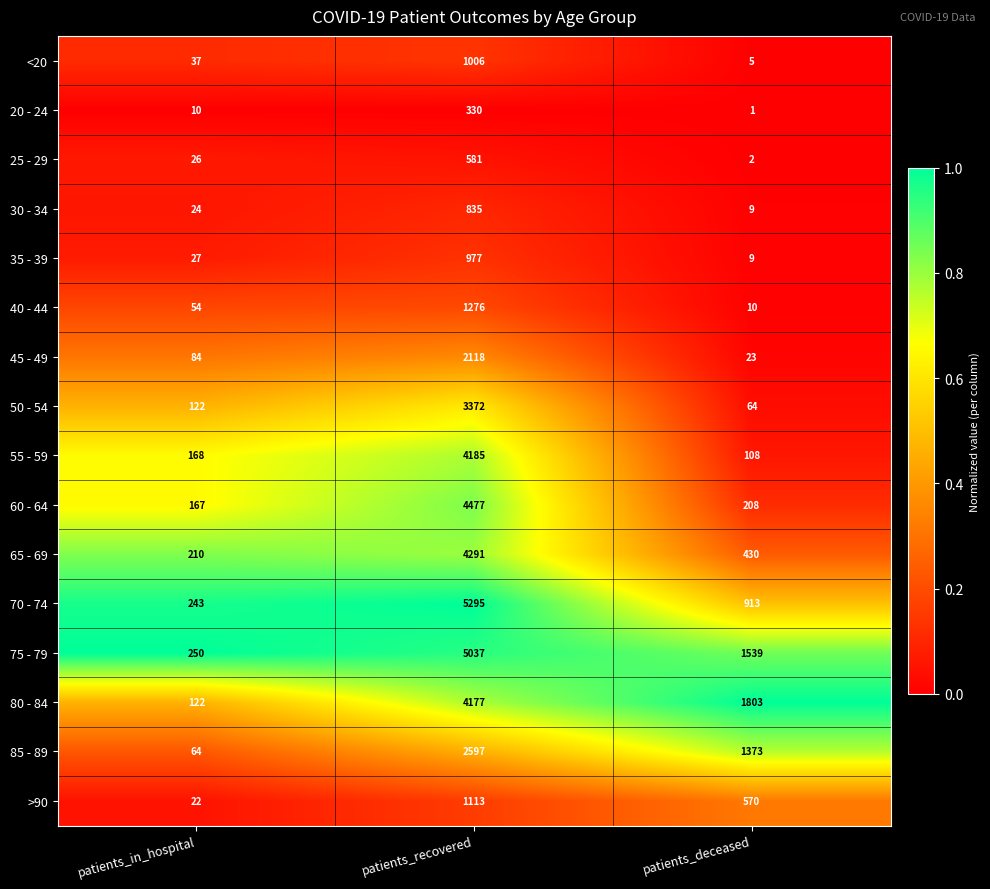

What is the difference between the 65 - 69 values at patients_in_hospital and patients_deceased?

220